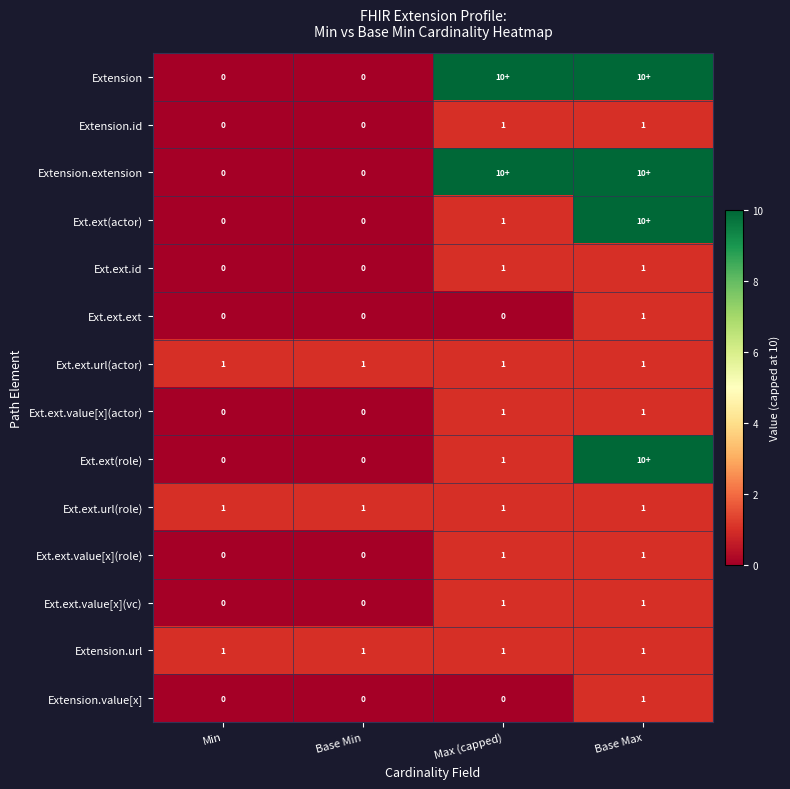

Count the Extension.id values in the range 0 to 1.

4